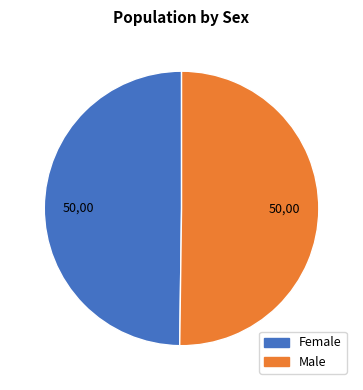

How many segments does this pie chart have?

2